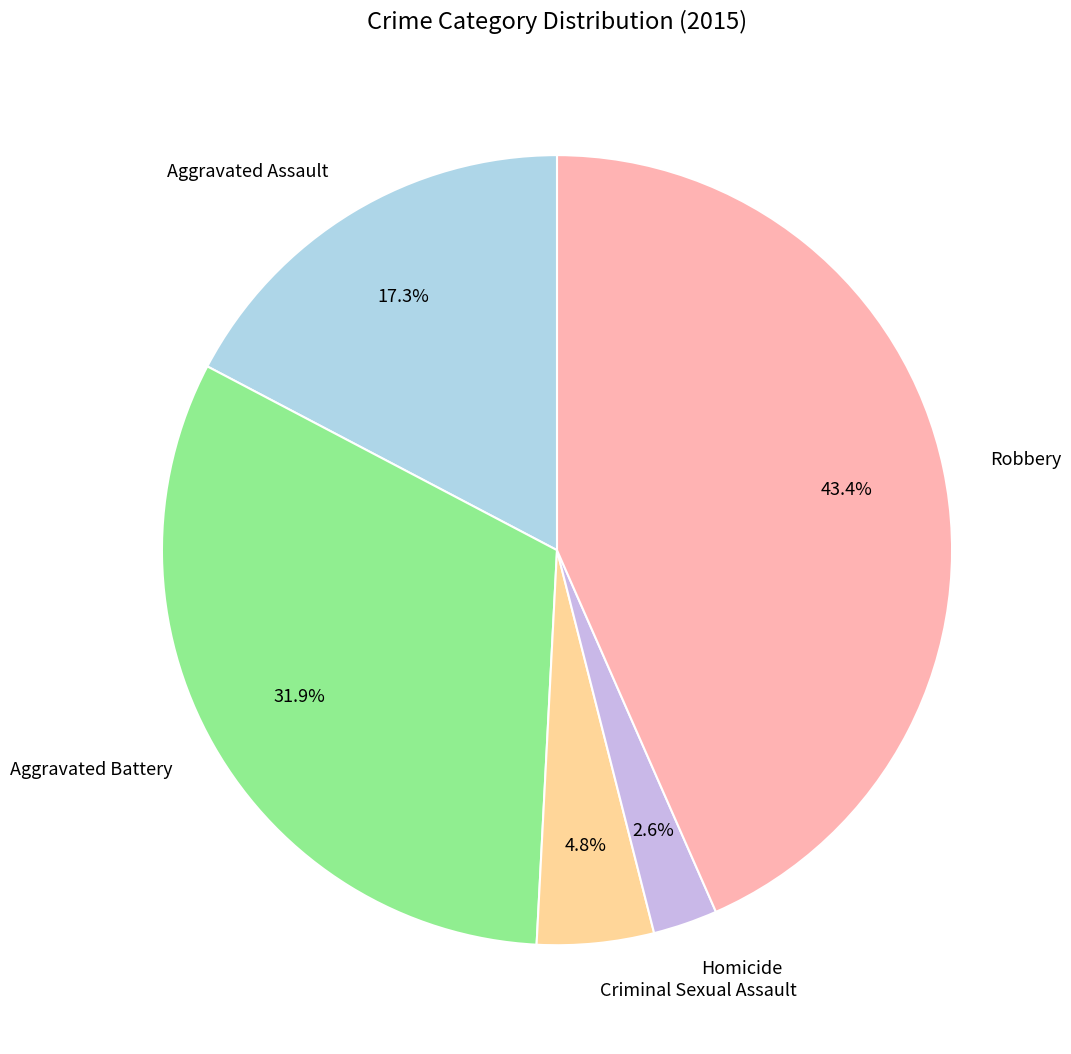

Approximately how many times larger is the value at Aggravated Assault compared to Criminal Sexual Assault?

3.6